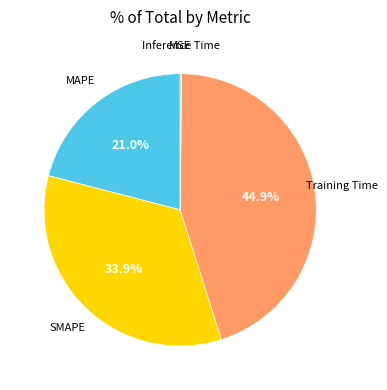

What is the smallest slice in the pie chart?

MSE